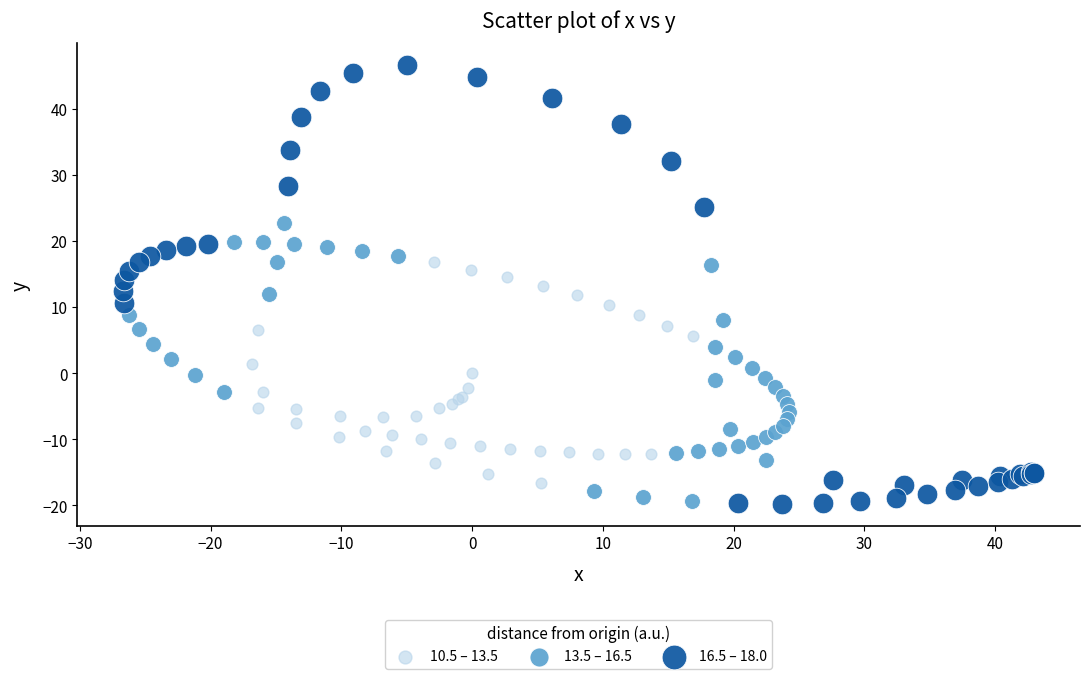

Which series has the widest spread of Y values?

16.5 – 18.0